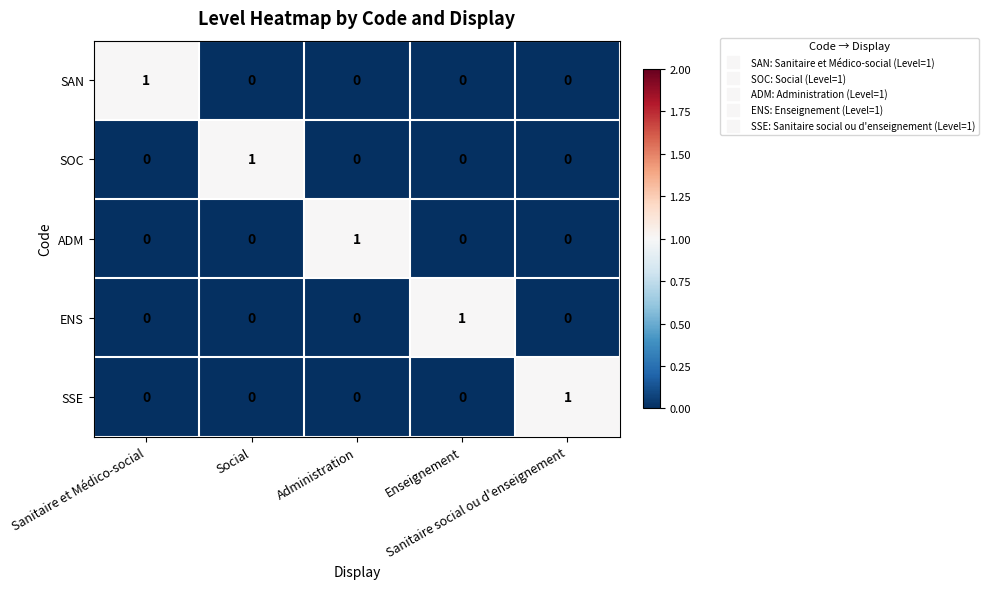

At how many categories does at least one series exceed 0?

5